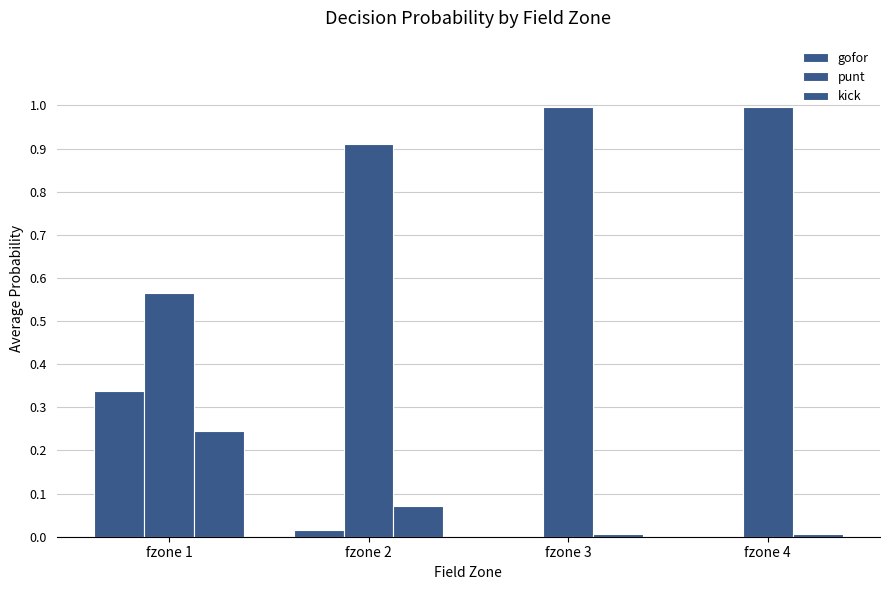

Are the bars grouped side by side (vs. stacked)?

Yes